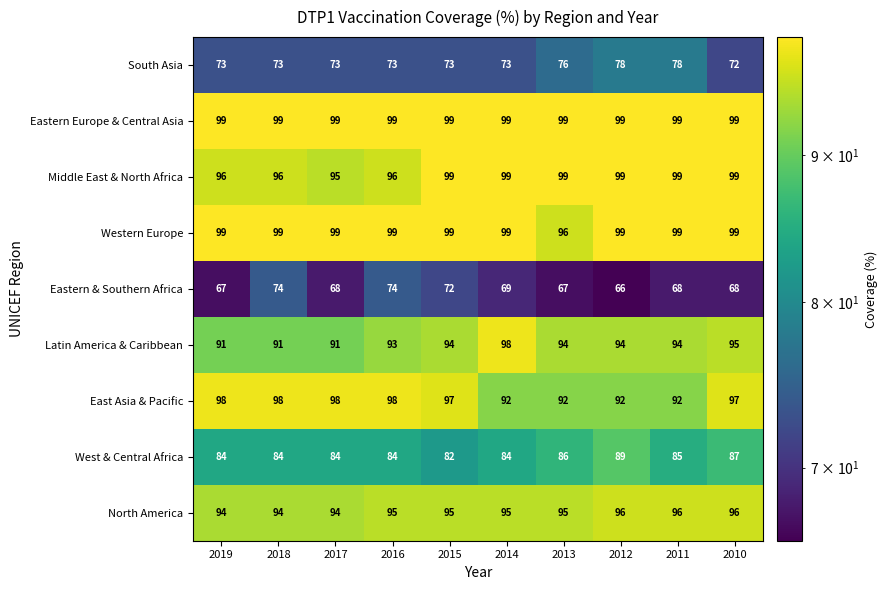

Which series has the widest spread of values?

Eastern & Southern Africa